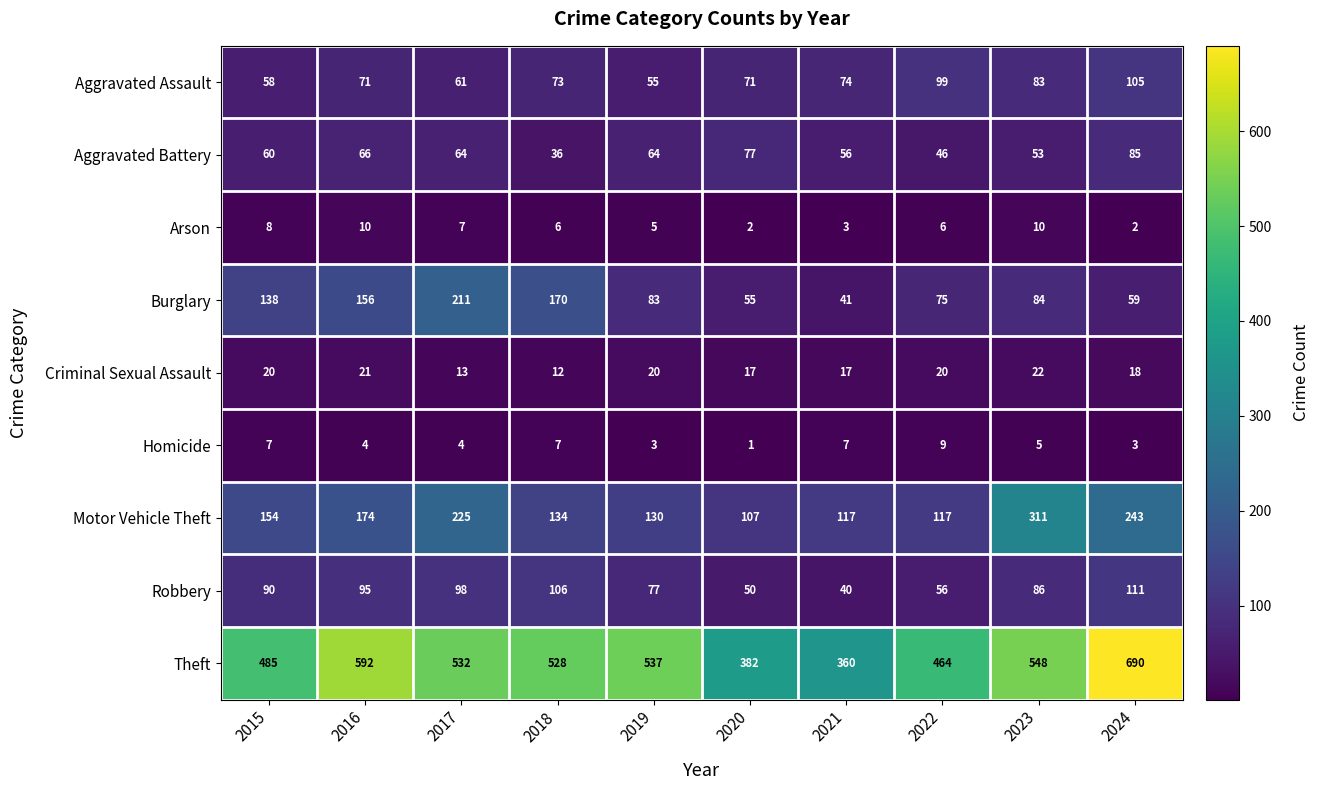

What is the sum of the Homicide values at 2022 and 2023?

14